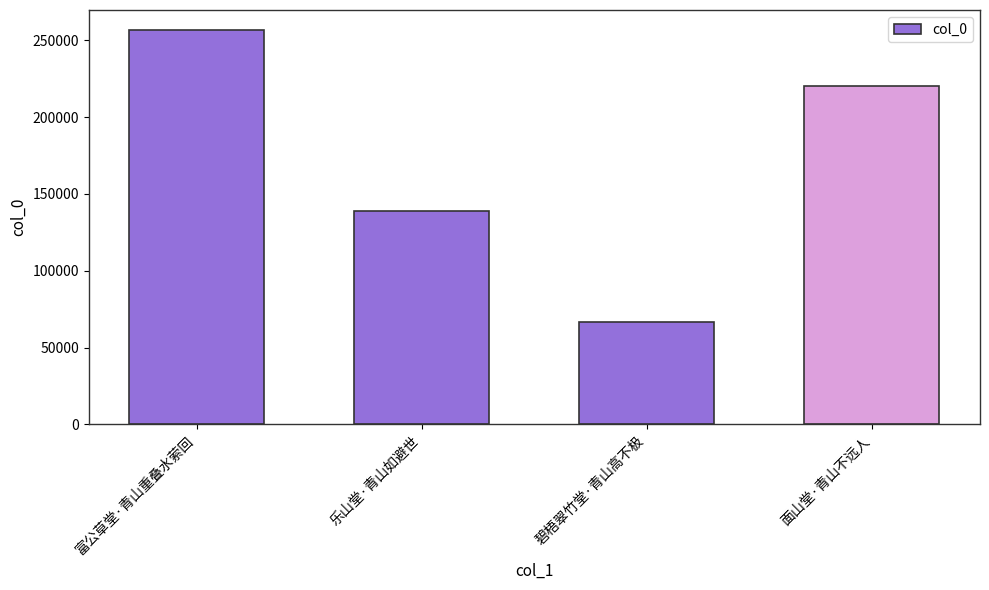

How many distinct data groups are displayed?

1